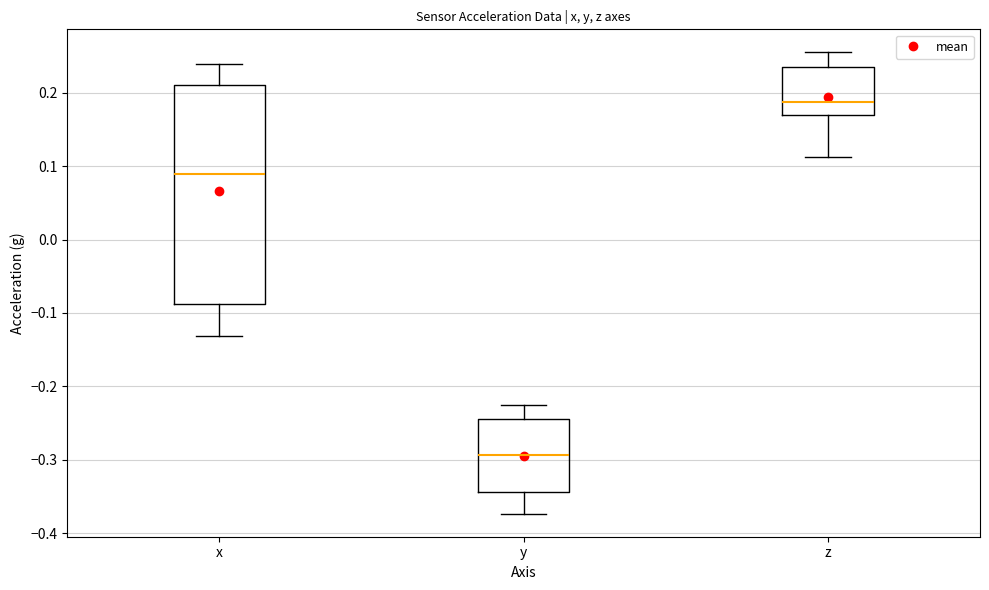

Reading left to right, read every box against the y-axis: the position of its median line, the range the box covers, and the ends of its whiskers. The values are not printed on the chart, so give them approximately, as read against the axis.

x: median 0.09, box -0.09 to 0.21, whiskers -0.13 to 0.24
y: median -0.29, box -0.34 to -0.24, whiskers -0.37 to -0.22
z: median 0.19, box 0.17 to 0.24, whiskers 0.11 to 0.25